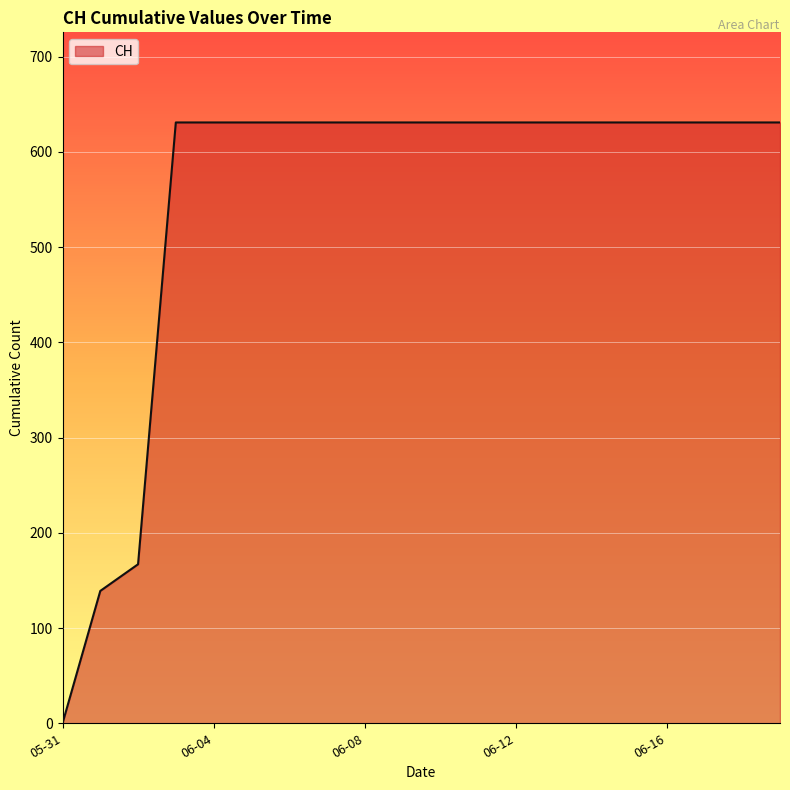

What is the difference between the maximum and minimum values?

631